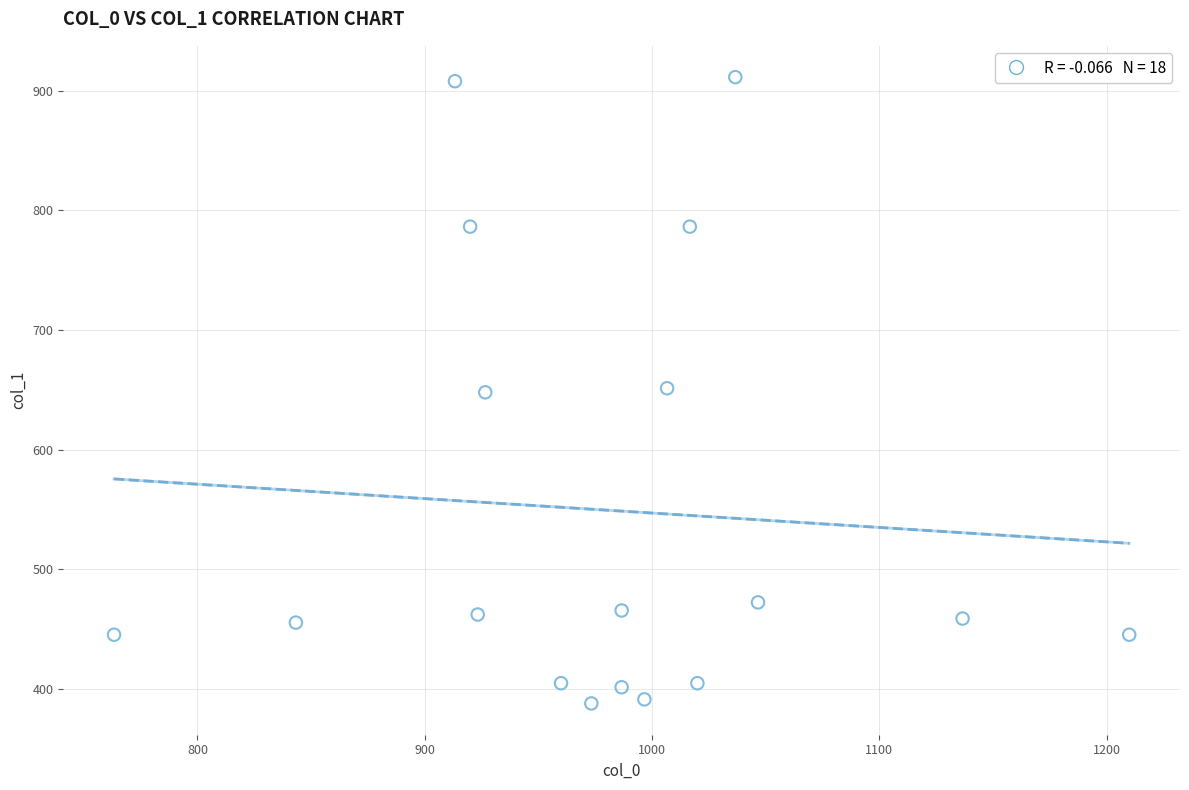

What is the range of Y values (max minus min)?

523.1